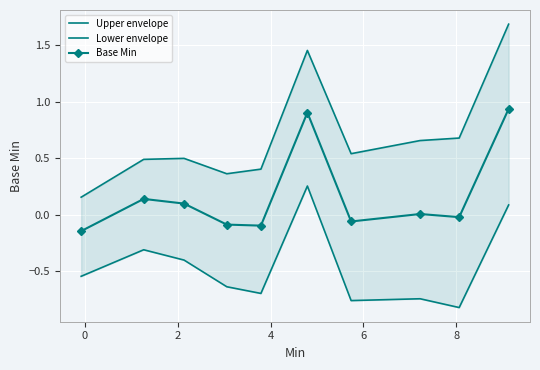

True or false: Upper envelope and Base Min cross at least once.

False